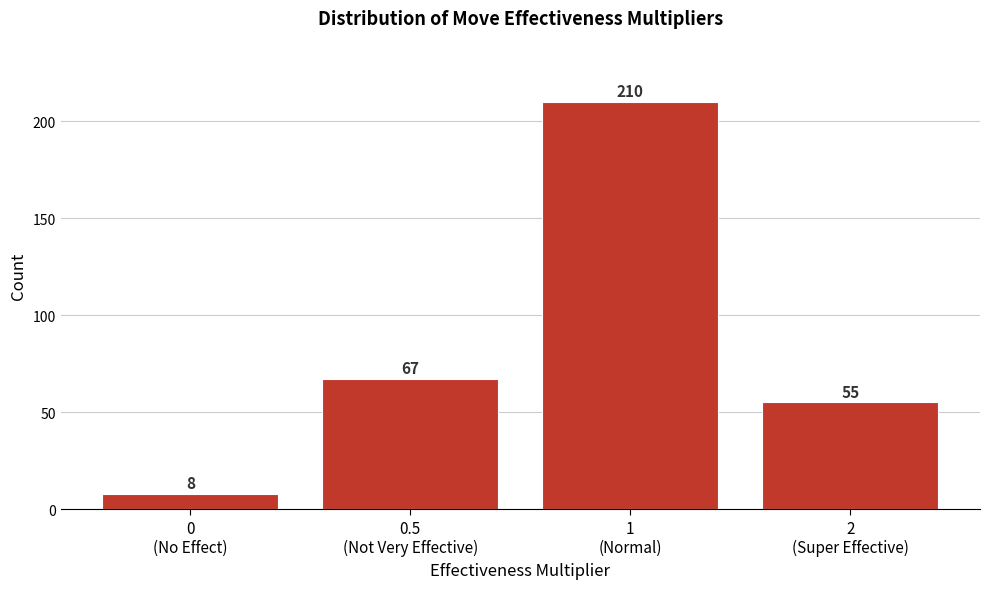

Reading right to left, extract all data points from this chart.

55	210	67	8